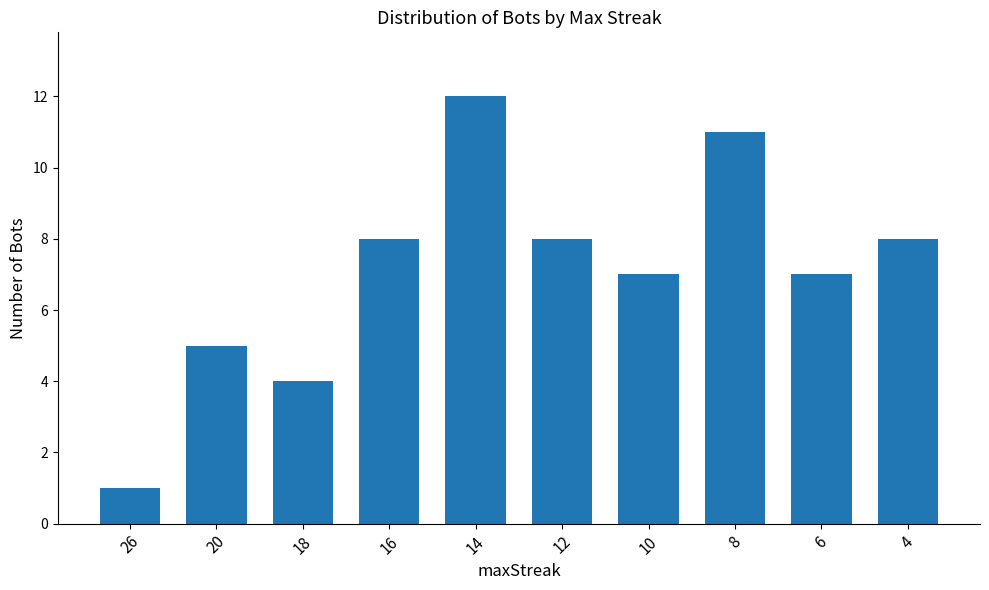

Which label corresponds to the smallest value in the chart?

26